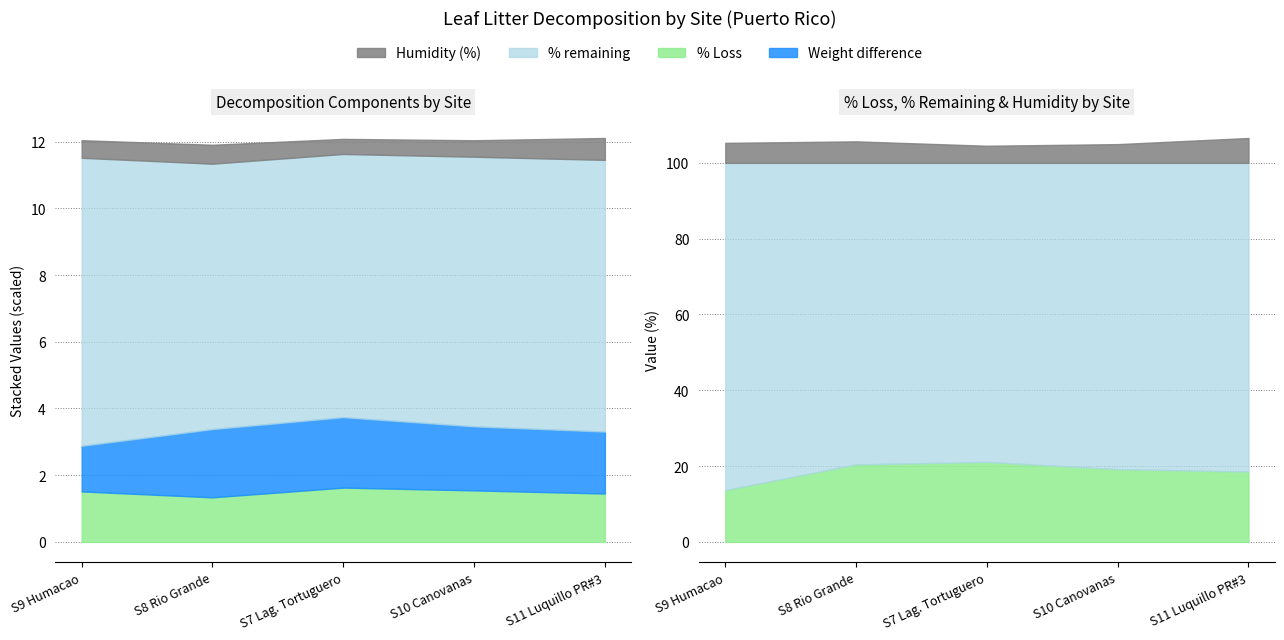

What is the total value across all series at S7 Lag. Tortuguero?

106.1